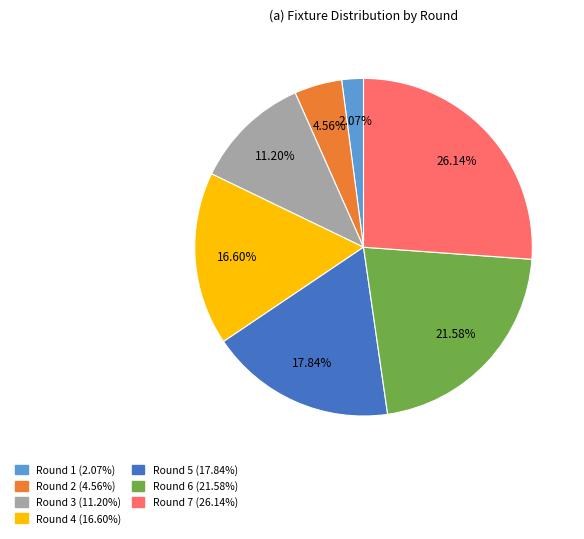

To the nearest percent, what is the difference between the largest and smallest slice percentages?

24%